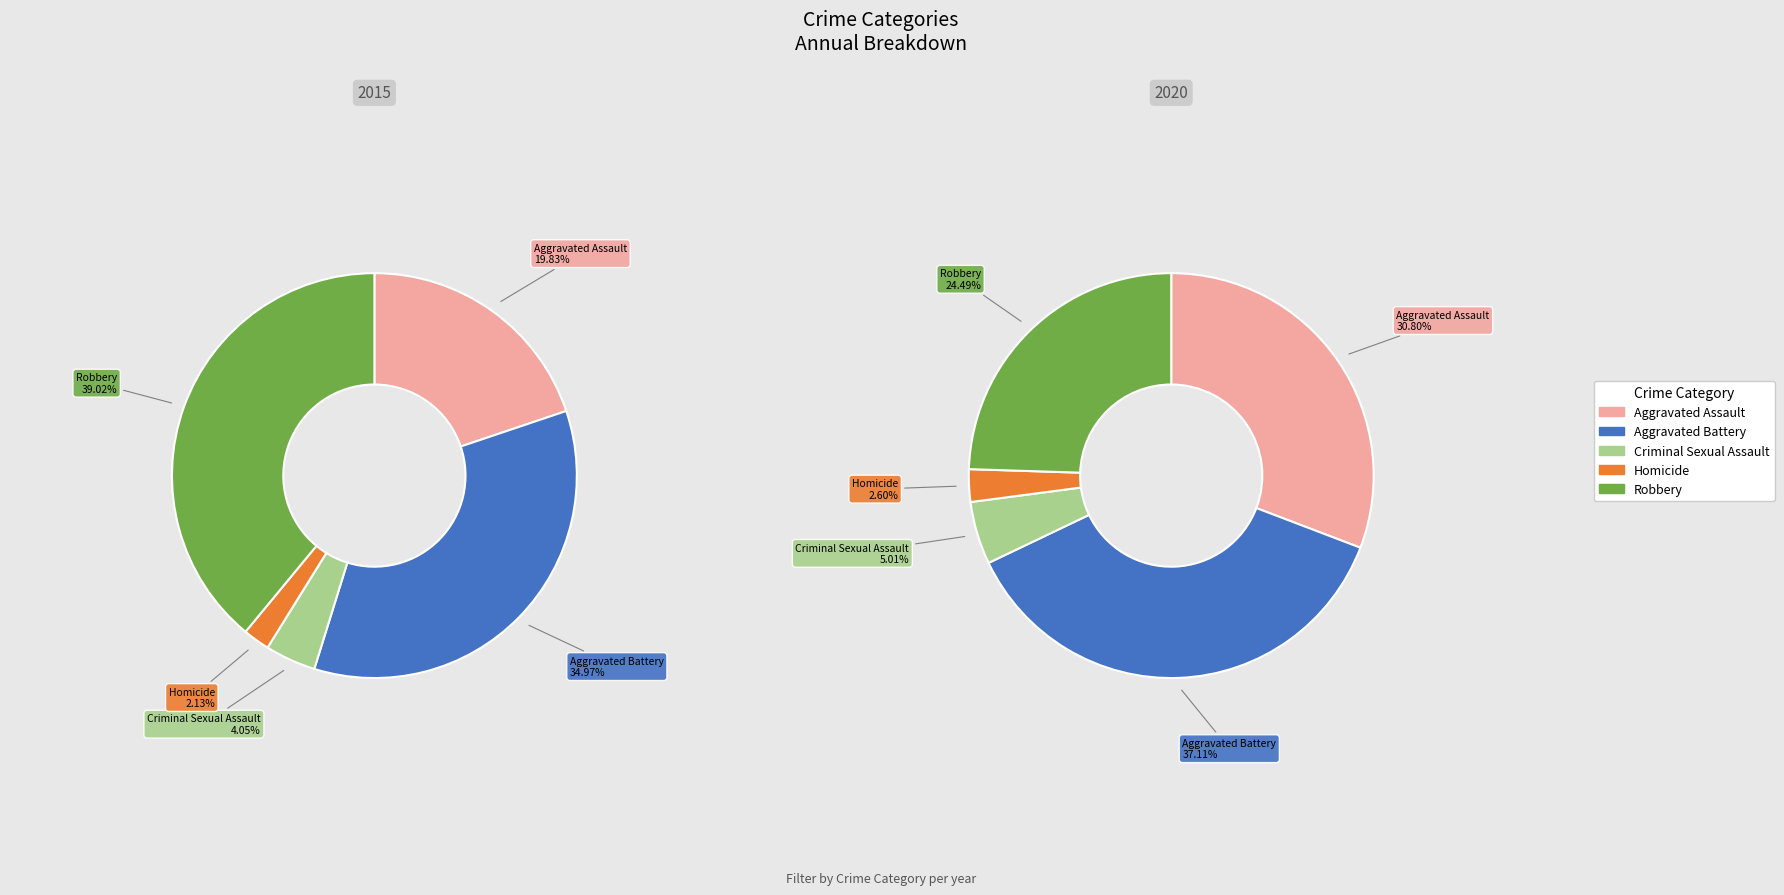

Does Criminal Sexual Assault account for over 50% of the chart?

No